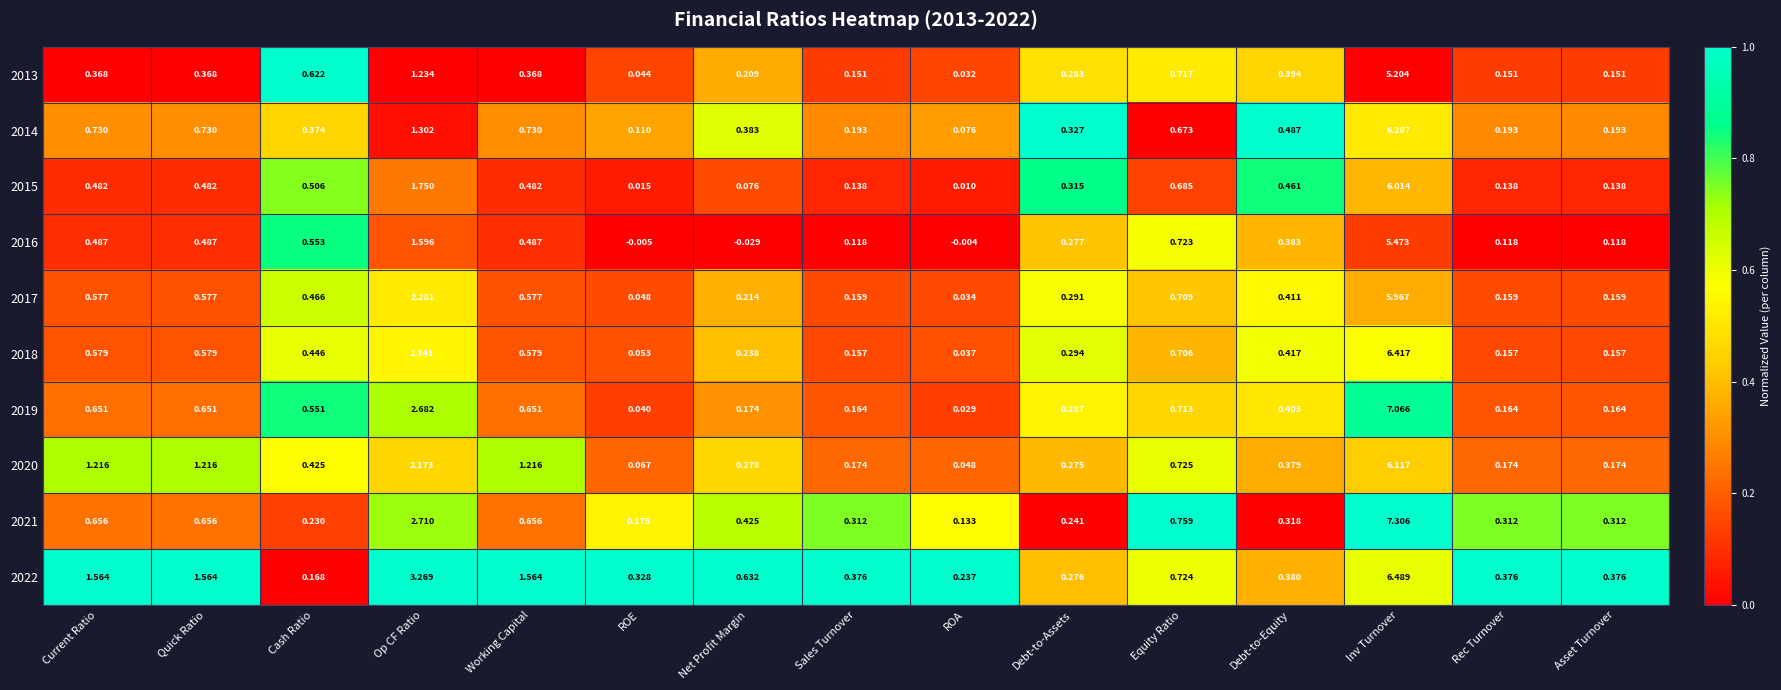

Rank the series by their maximum value, from lowest to highest.

2013, 2016, 2017, 2015, 2020, 2014, 2018, 2022, 2019, 2021